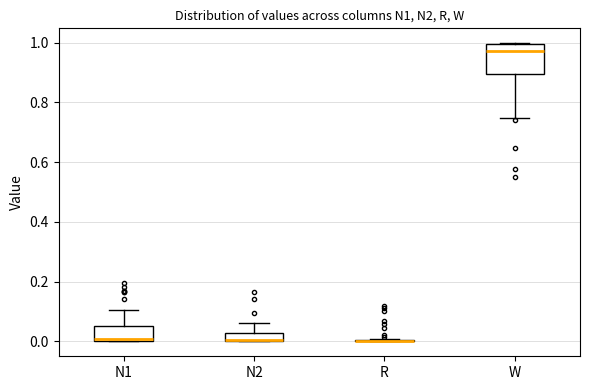

Which box is the tallest, from its lower edge to its upper edge?

W